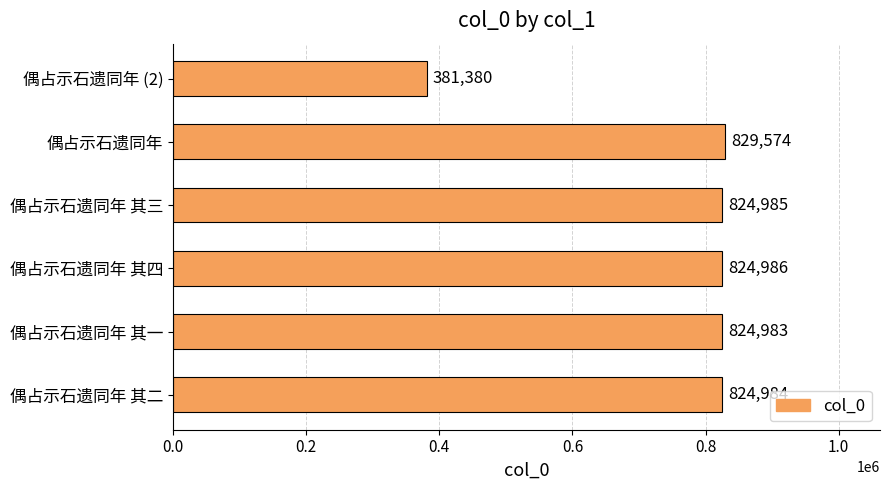

Reading top to bottom, transcribe all the data shown in this chart.

偶占示石遗同年 (2)=381380	偶占示石遗同年=829574	偶占示石遗同年 其三=824985	偶占示石遗同年 其四=824986	偶占示石遗同年 其一=824983	偶占示石遗同年 其二=824984